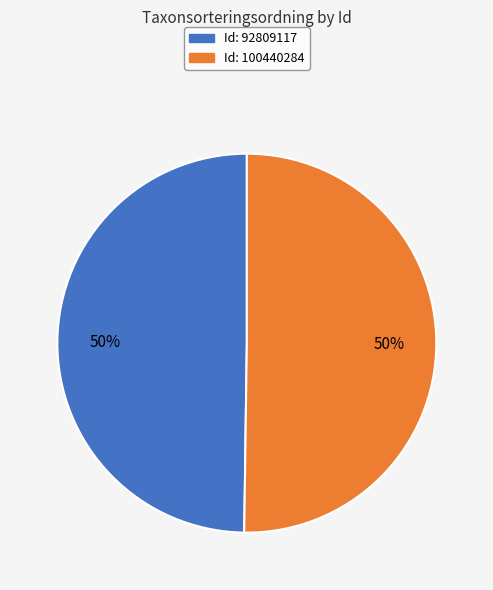

What is the ratio of the value at Id: 100440284 to the value at Id: 92809117?

1.0